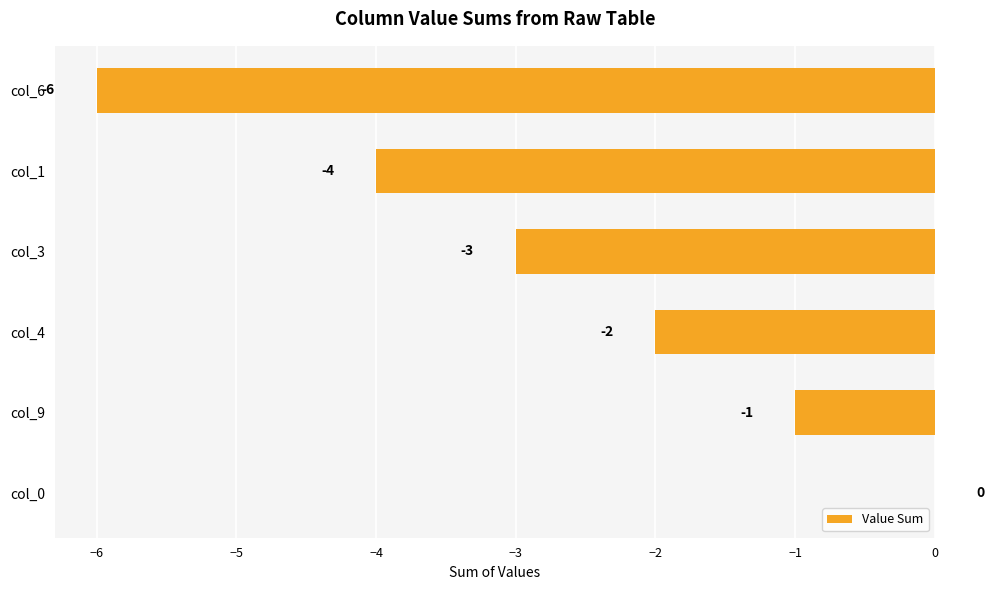

Read the value at col_1.

-4